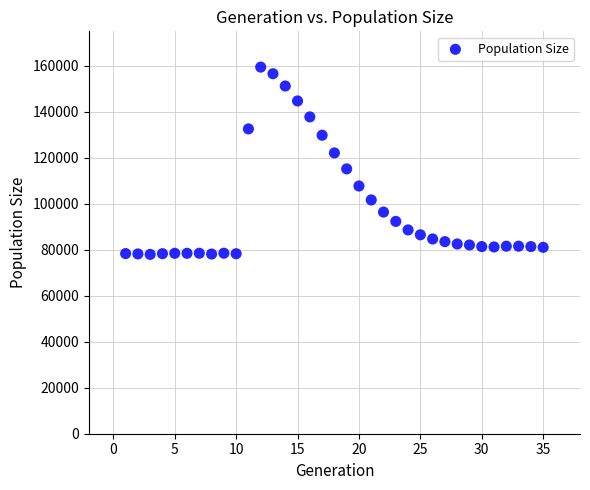

What is the range of X values (max minus min)?

34